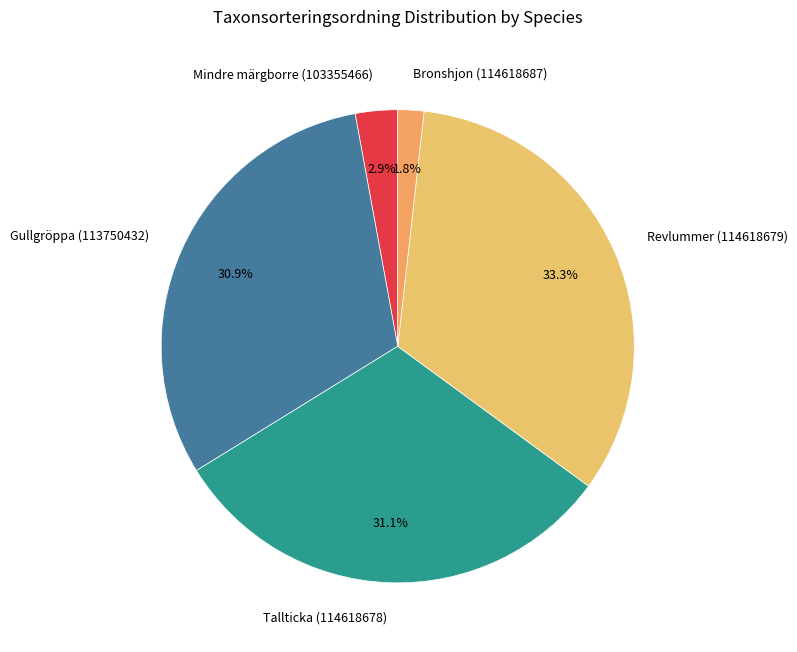

To the nearest percent, what is the average slice percentage?

20%